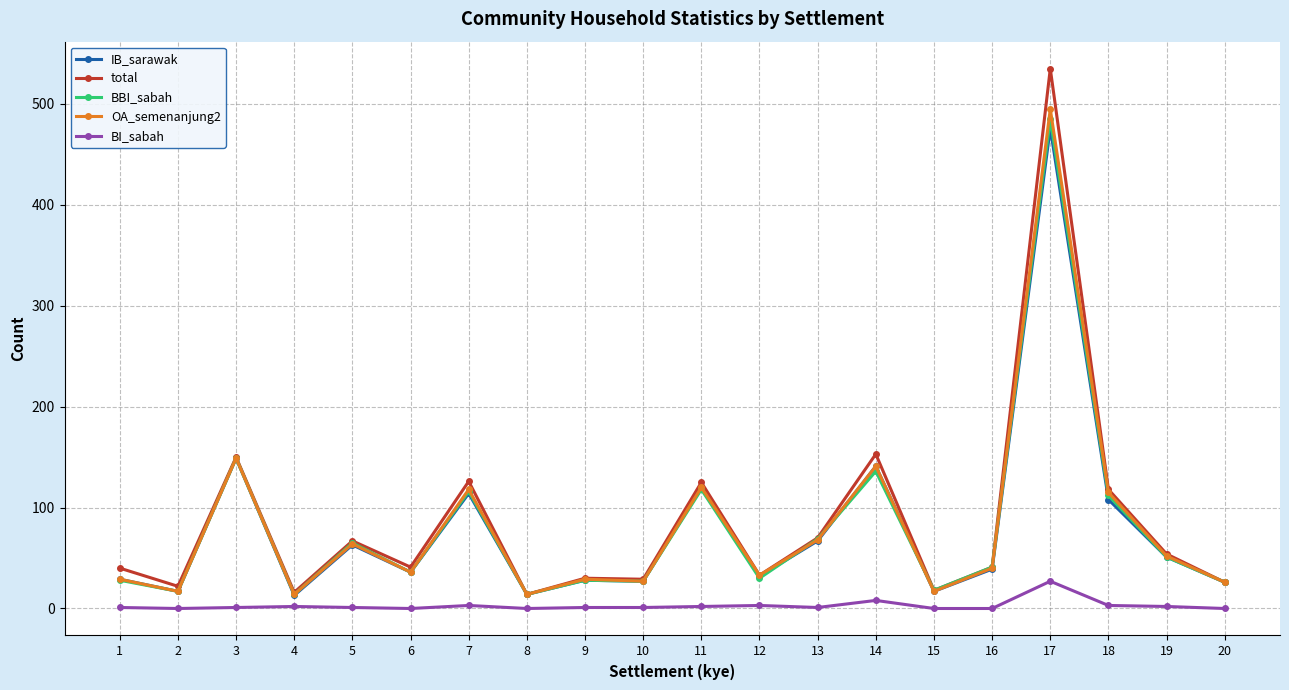

True or false: OA_semenanjung2 and BI_sabah cross at least once.

False